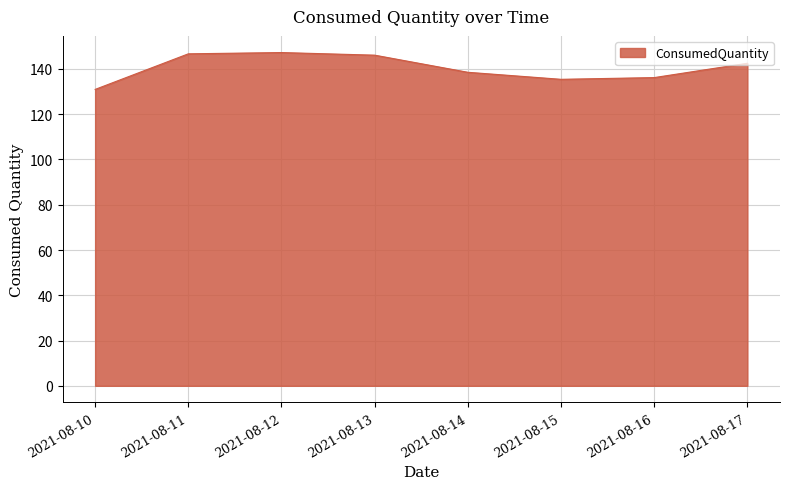

The value at 2021-08-13 is 146.1. True or false?

True